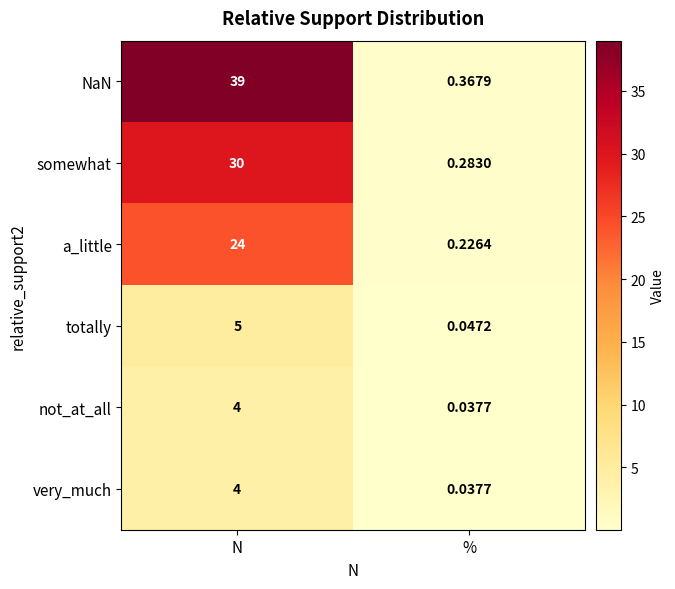

Which category has the highest value in the very_much series?

N